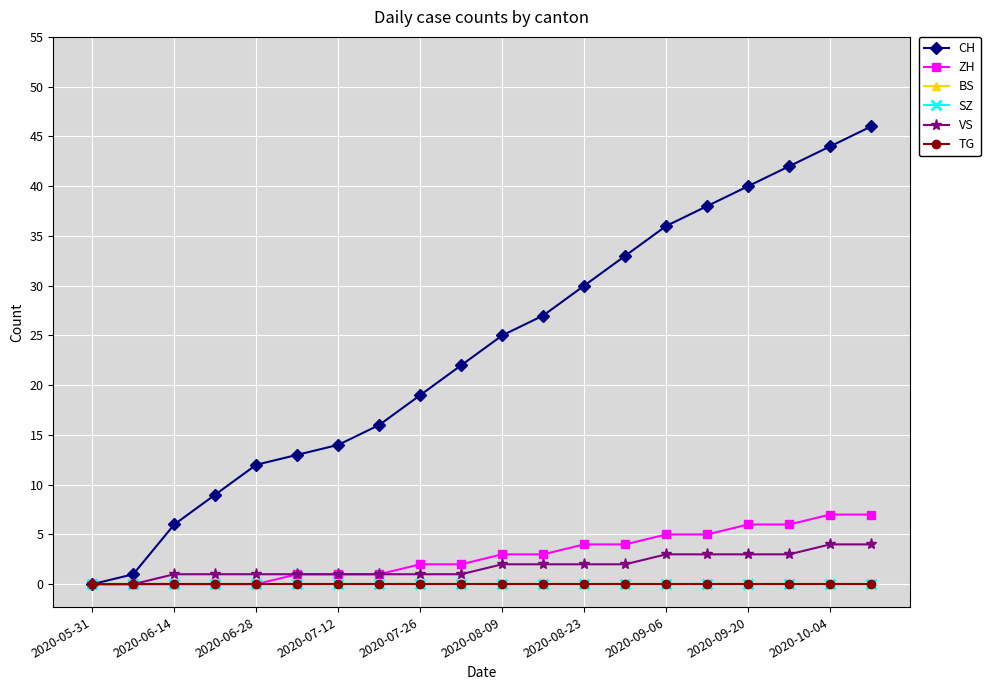

What is the sum of all VS values?

36